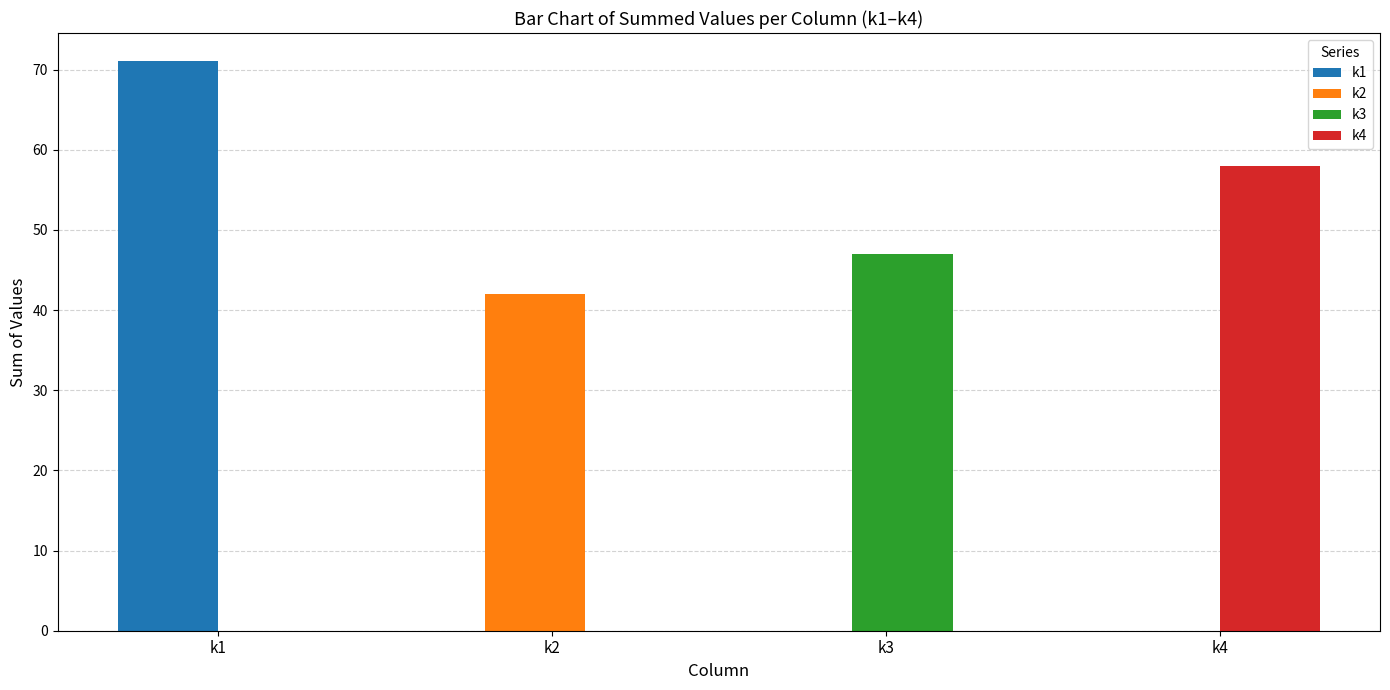

Which label corresponds to the largest value in the chart?

k1